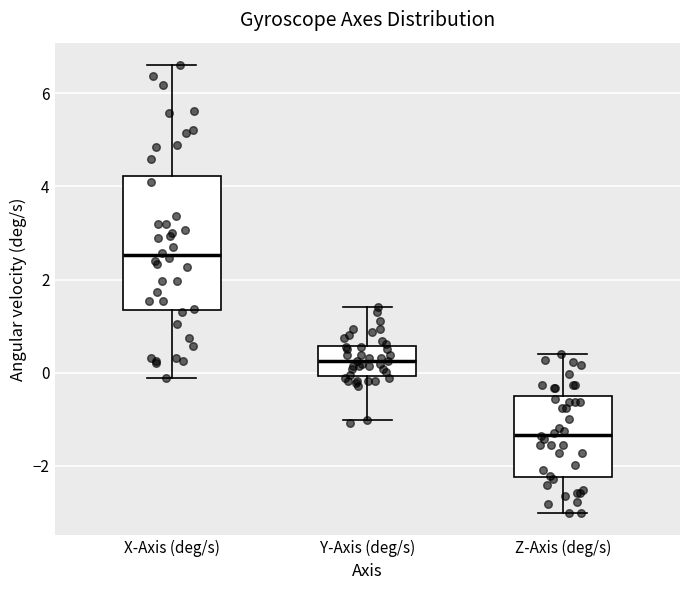

Reading left to right, read every box against the y-axis: the position of its median line, the range the box covers, and the ends of its whiskers. The values are not printed on the chart, so give them approximately, as read against the axis.

X-Axis (deg/s): median 2.6, box 1.4 to 4.2, whiskers -0.2 to 6.6
Y-Axis (deg/s): median 0.2, box 0.0 to 0.6, whiskers -1.0 to 1.4
Z-Axis (deg/s): median -1.4, box -2.2 to -0.6, whiskers -3.0 to 0.4